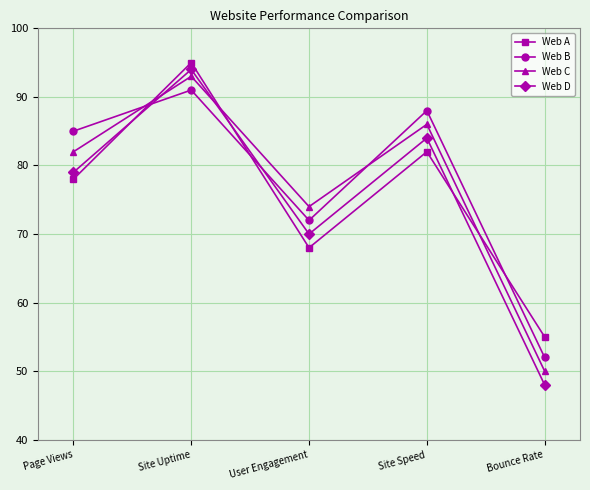

At which label is Web D closest to 71?

User Engagement